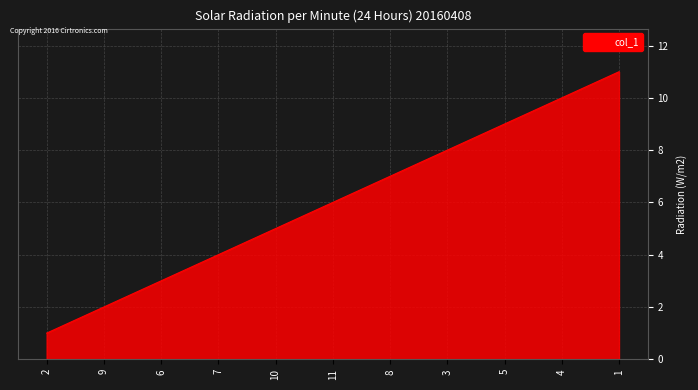

Reading left to right, what are all the values shown in this chart?

2=1	9=2	6=3	7=4	10=5	11=6	8=7	3=8	5=9	4=10	1=11